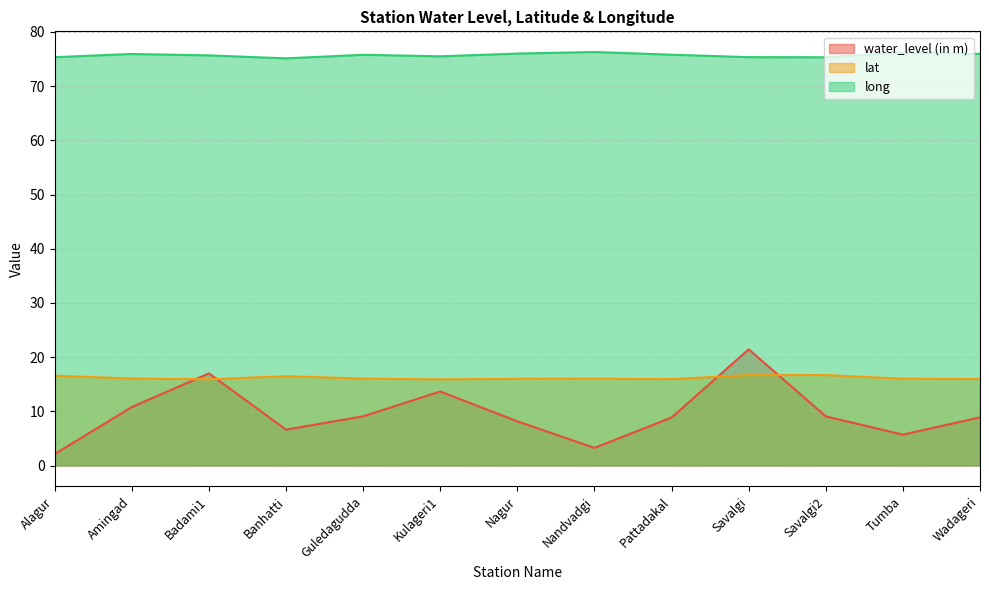

Reading right to left, list all the values displayed in this chart.

water_level (in m): 8.9	5.7	9.1	21.4	8.9	3.2	8.2	13.7	9.1	6.6	17.0	10.8	2.1
lat: 16.0	16.0	16.7	16.7	15.9	16.0	16.0	15.9	16.1	16.5	15.9	16.1	16.6
long: 76.0	76.2	75.3	75.4	75.8	76.3	76.0	75.5	75.8	75.1	75.7	75.9	75.3